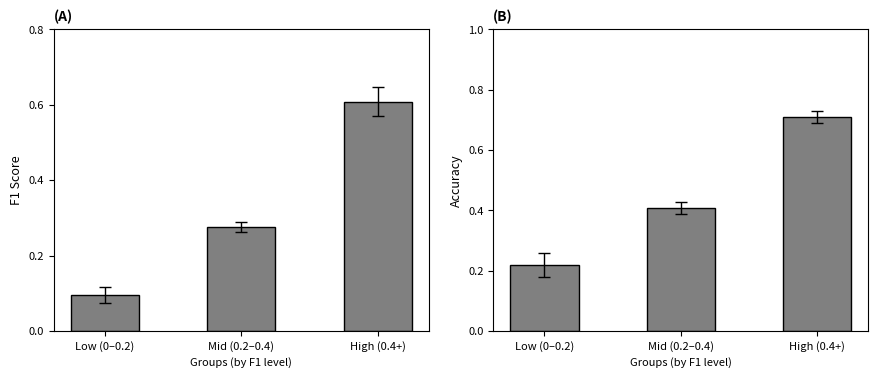

How many bars are there in total?

6